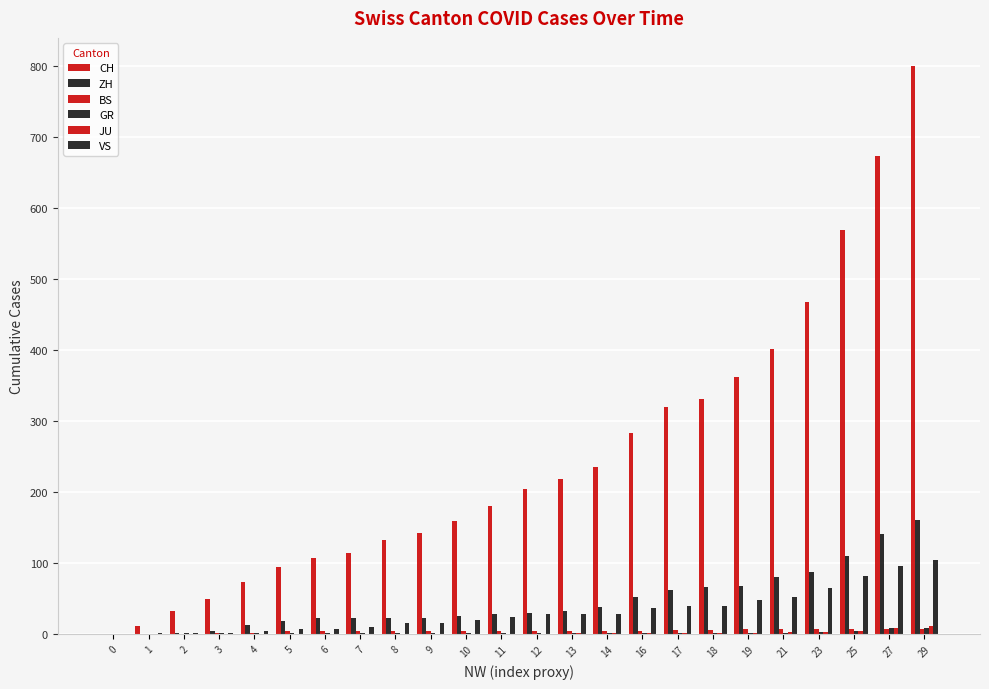

How many categories are shown in the chart?

24